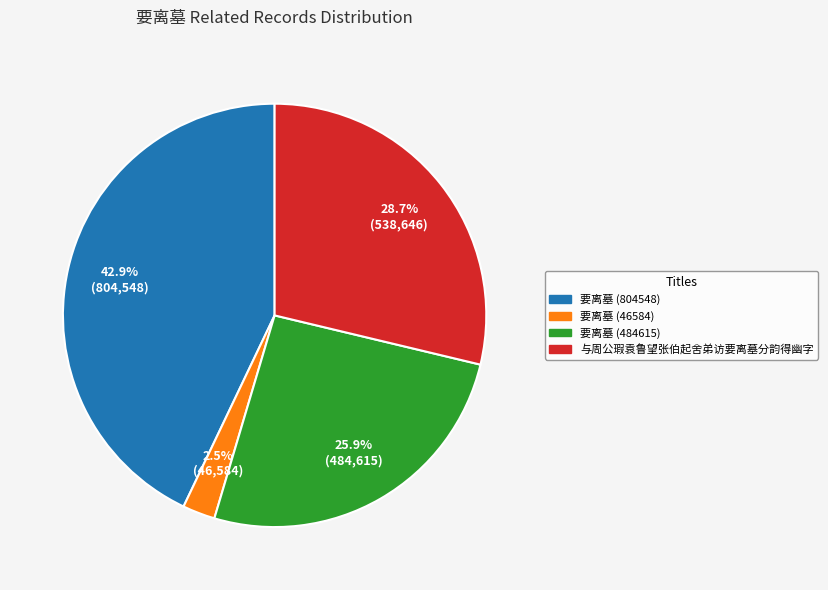

To the nearest percent, what is the difference between the 与周公瑕袁鲁望张伯起舍弟访要离墓分韵得幽字 and 要离墓 (804548) slice percentages?

14%